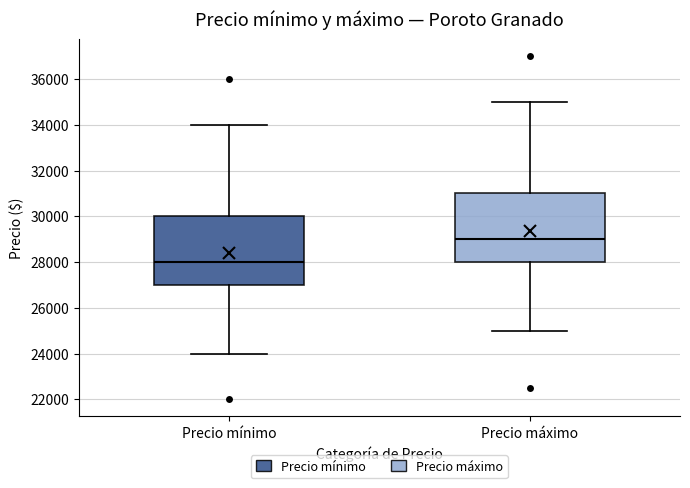

Reading left to right, read every box against the y-axis: the position of its median line, the range the box covers, and the ends of its whiskers. The values are not printed on the chart, so give them approximately, as read against the axis.

Precio mínimo: median 28000, box 27000 to 30000, whiskers 24000 to 34000
Precio máximo: median 29000, box 28000 to 31000, whiskers 25000 to 35000